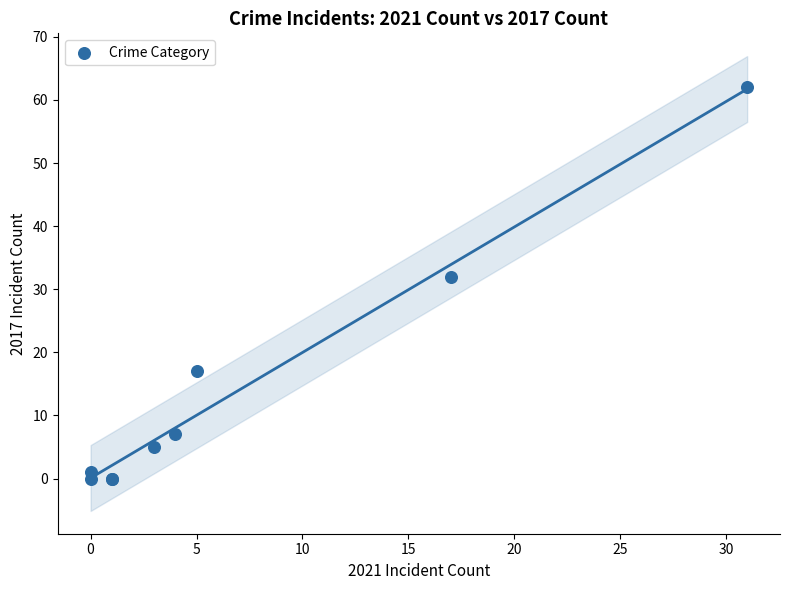

What Y value in the scatter plot is closest to 31?

32